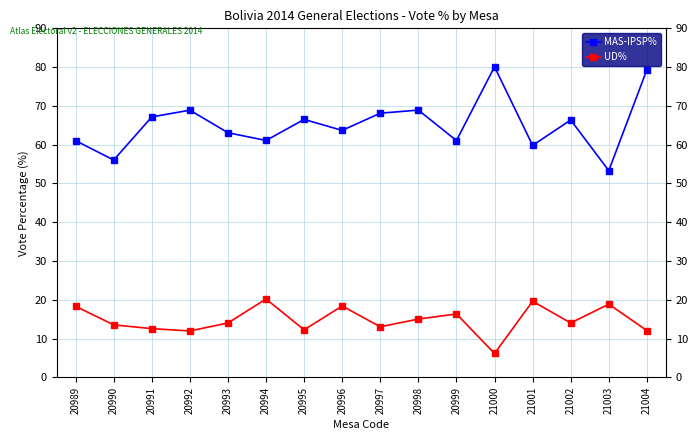

Where does the UD% series first go above 14?

20989